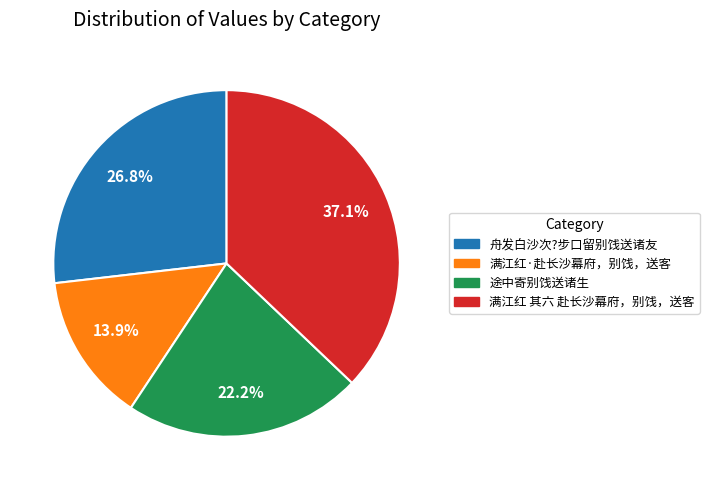

Which category has the smallest portion of the pie?

满江红·赴长沙幕府，别饯，送客